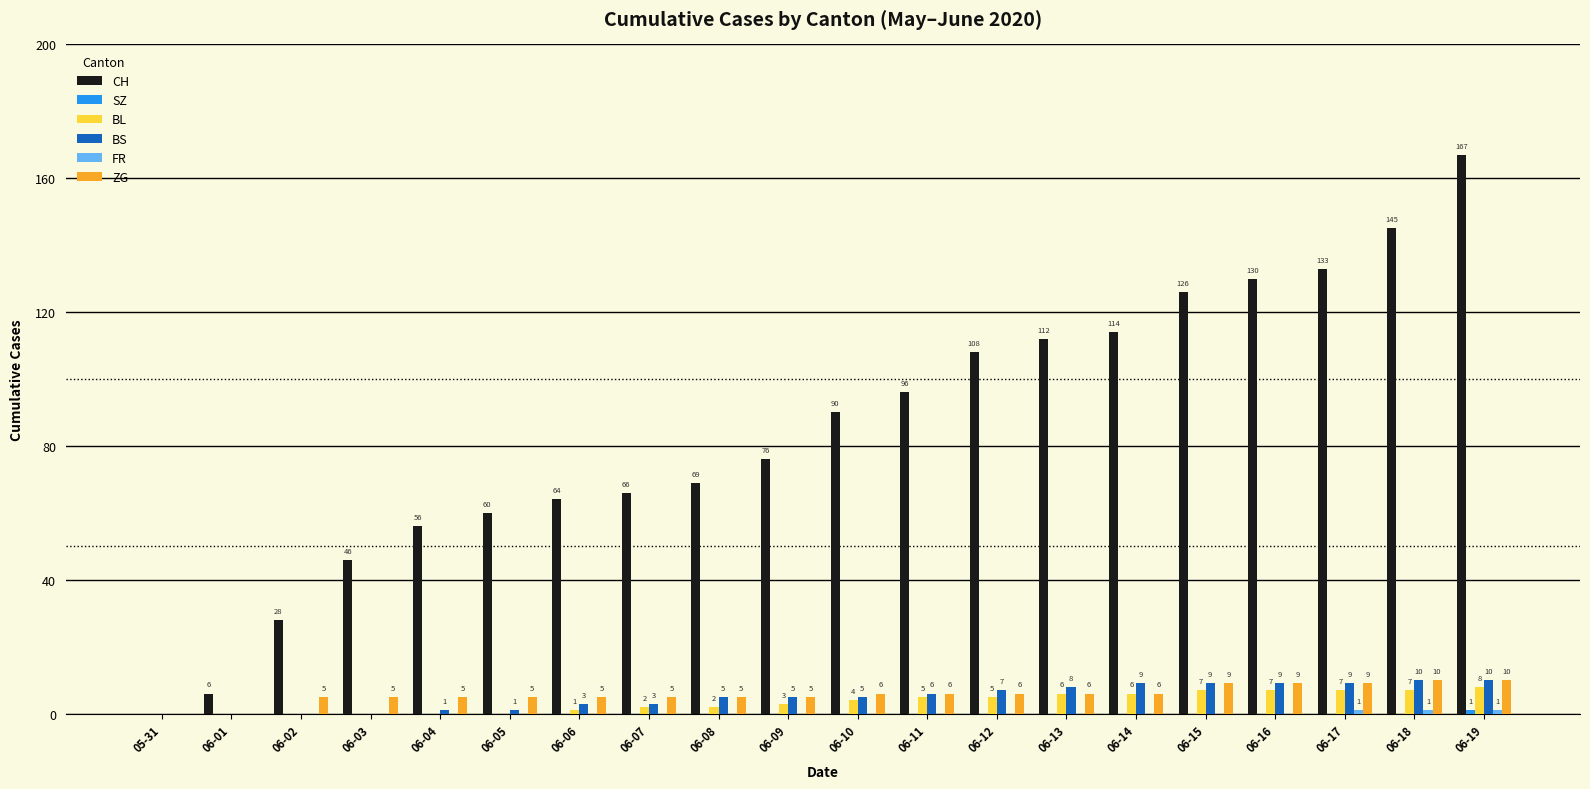

What is the sum of all BS values?

100